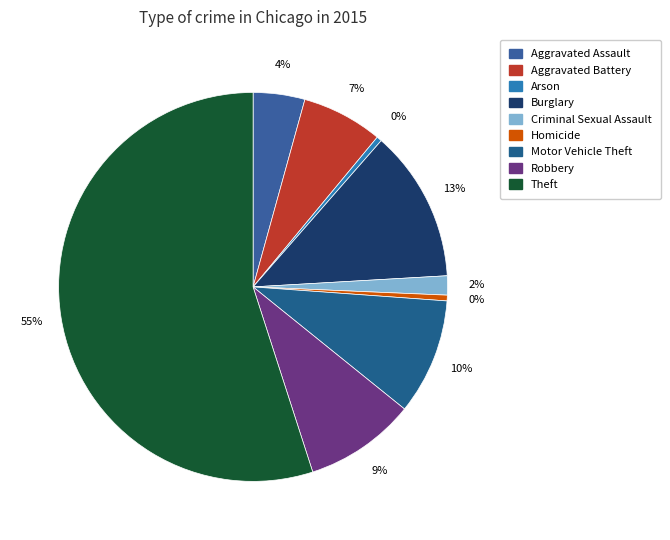

What percentage do Homicide and Aggravated Battery together represent?

7.2%